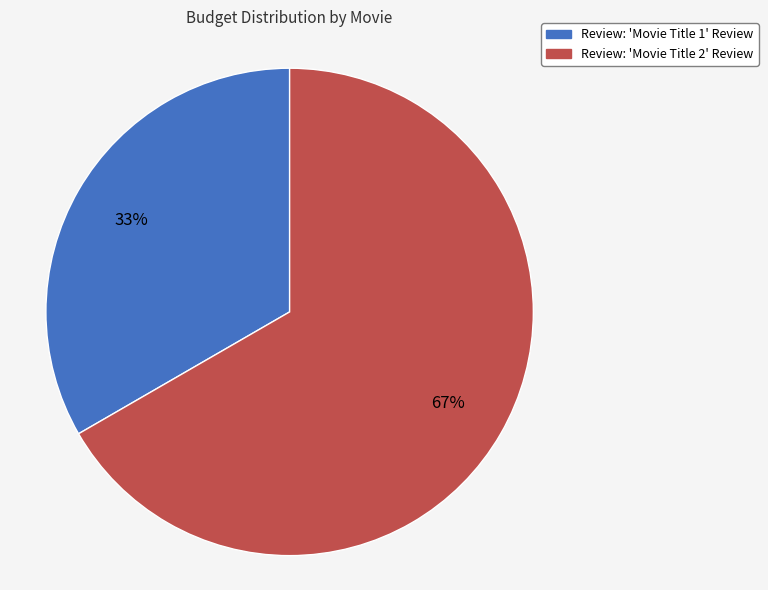

How many segments does this pie chart have?

2